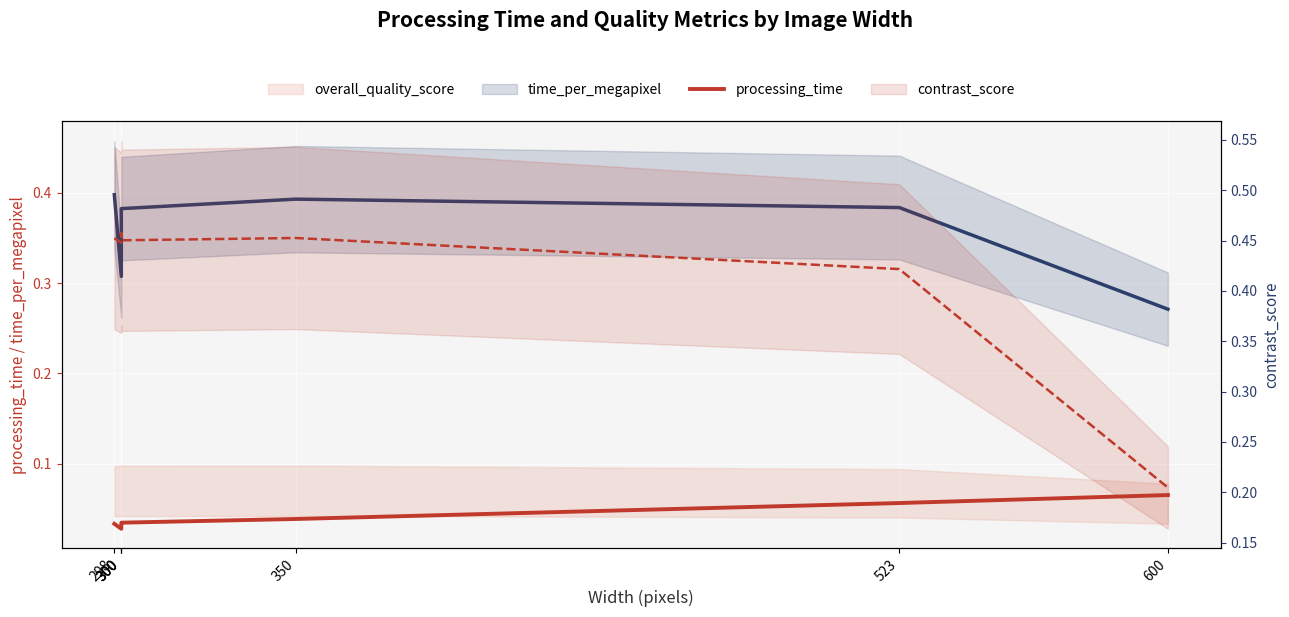

Between 300 and 350, which is larger?

350